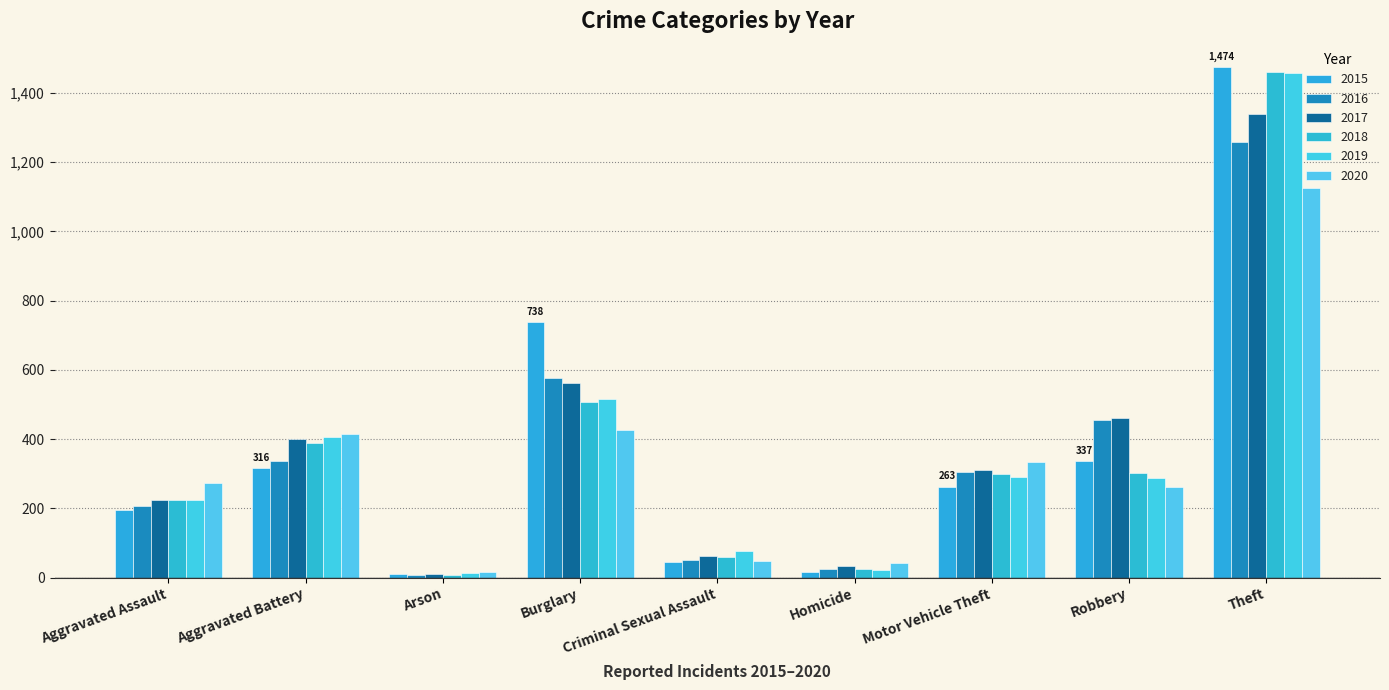

What is the difference between the highest and lowest values at Theft?

349